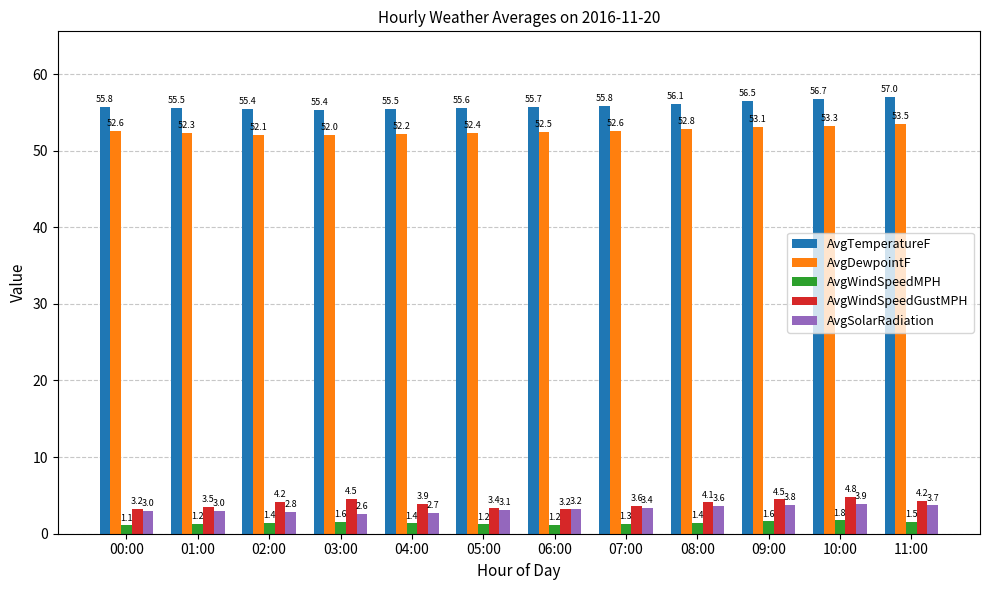

What is the difference between the maximum and minimum values in the AvgWindSpeedGustMPH series?

1.6